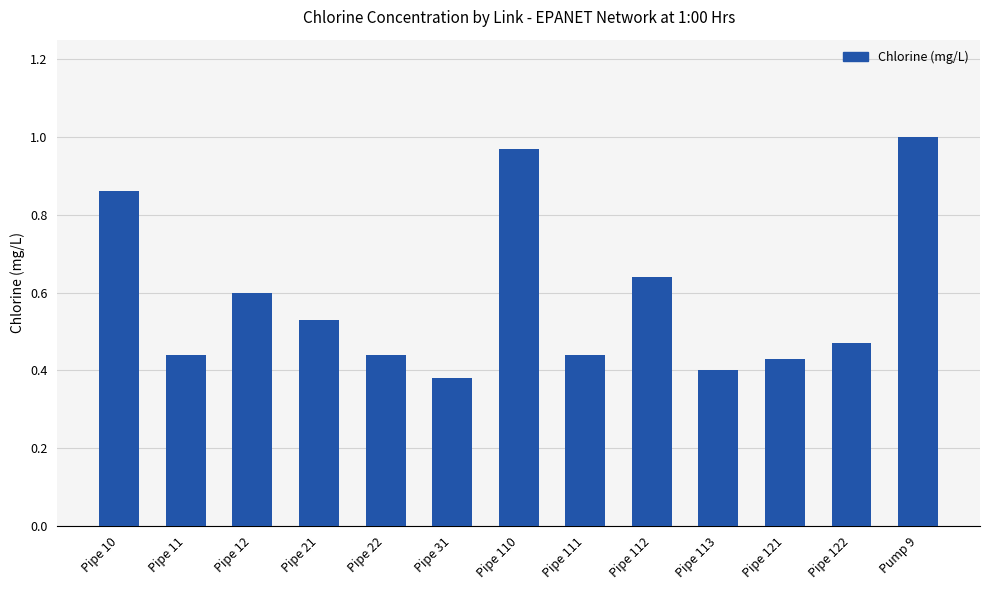

Which label corresponds to the largest value in the chart?

Pump 9